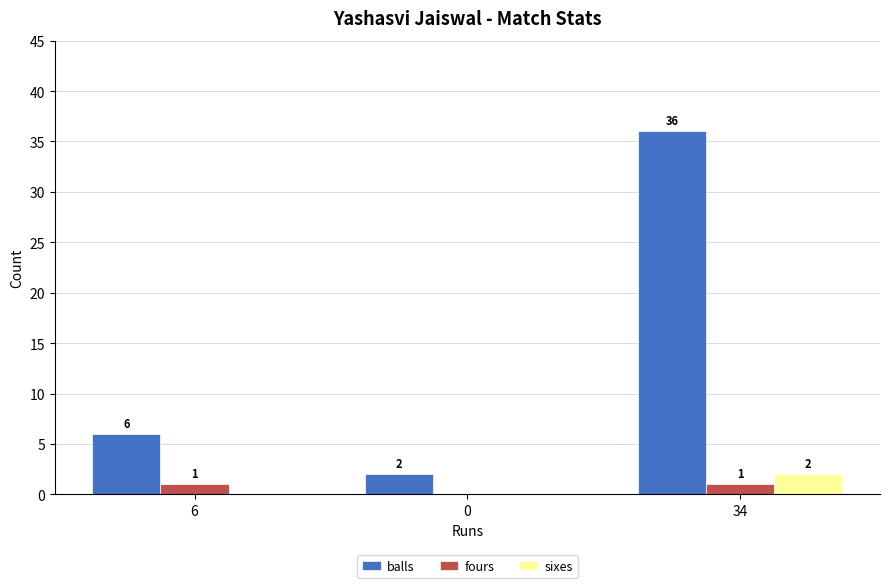

Does the chart contain stacked bars?

No